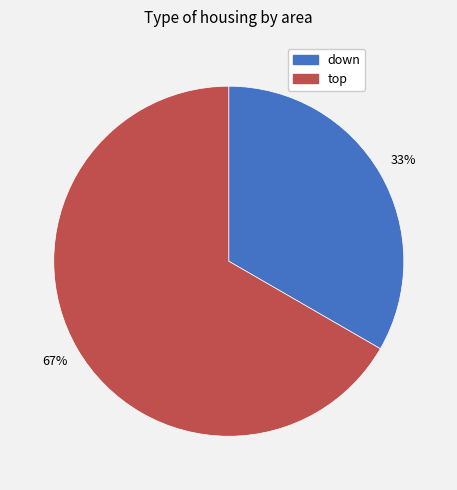

Which slice represents more than half of the pie?

top